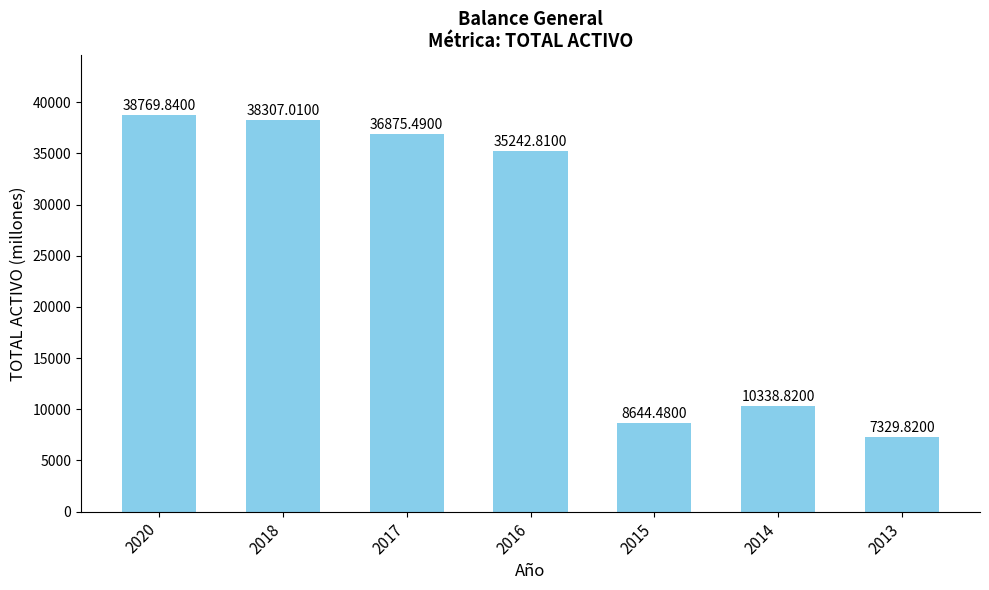

How many values exceed 35242?

4